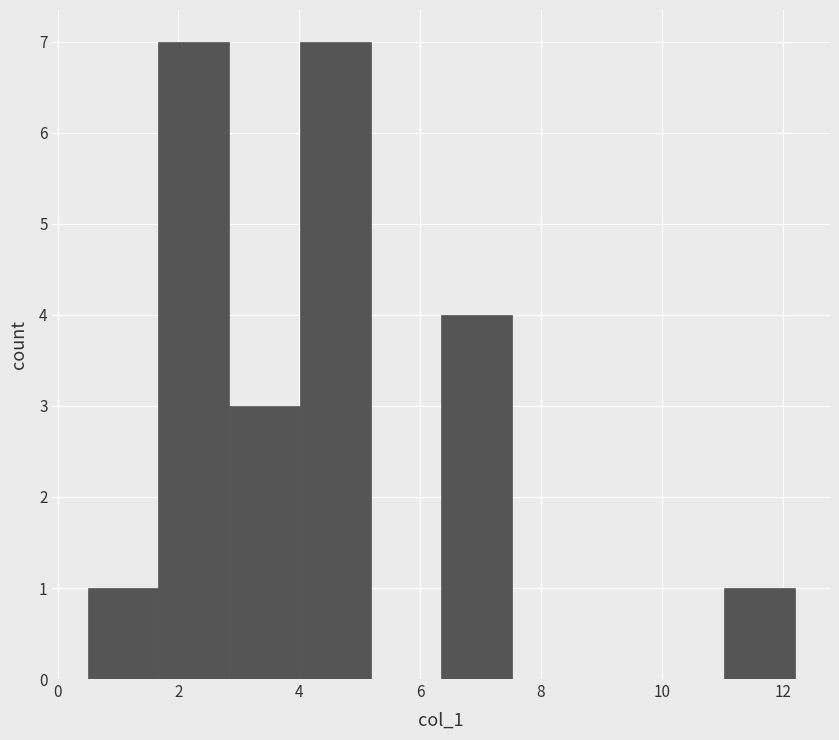

How tall is the bar that spans 2.8 to 4.0 on the x-axis? Neither the bar edges nor the heights are printed on the chart, so give them approximately, as read against the axes.

3